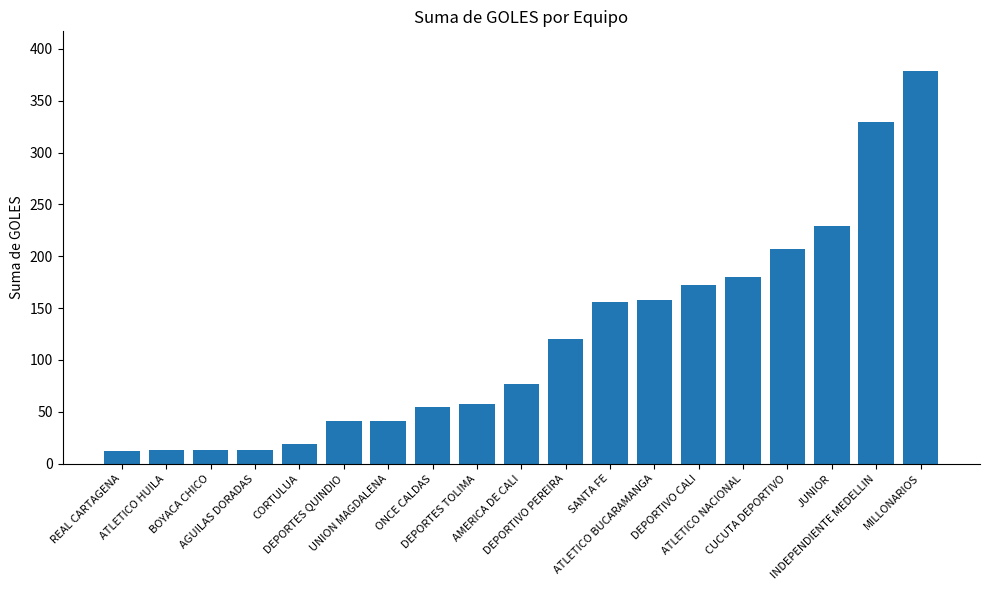

At which category does the chart reach its peak across all series?

MILLONARIOS